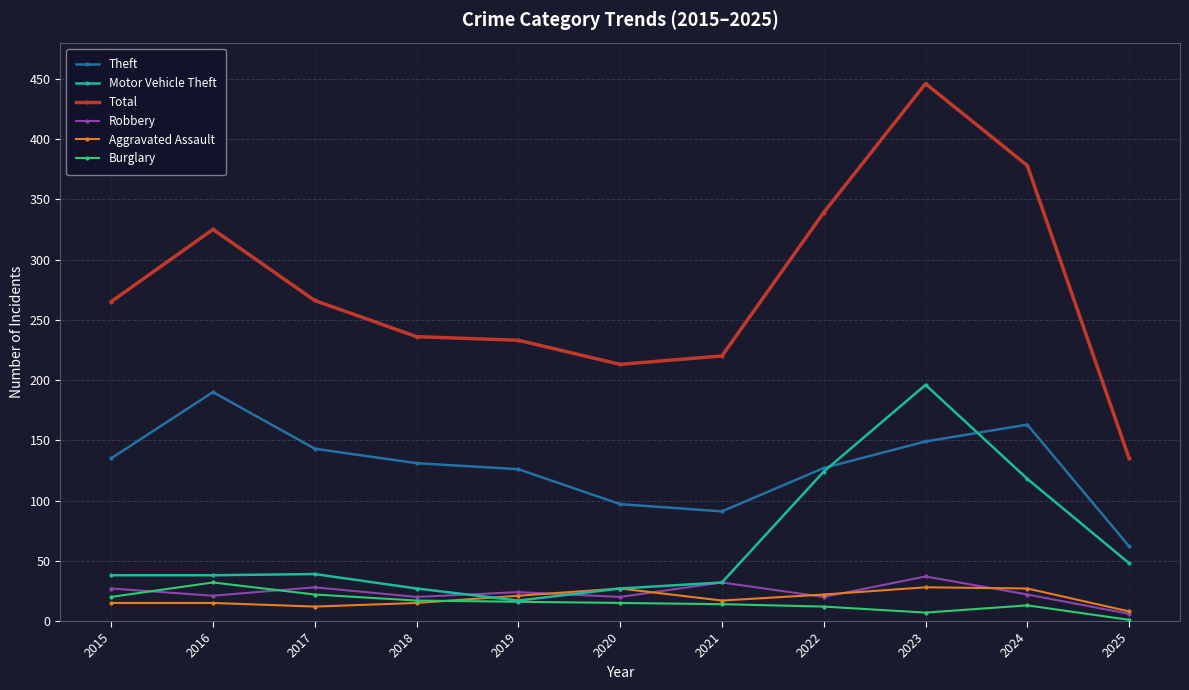

True or false: Robbery has a value of 22 at 2024.

True